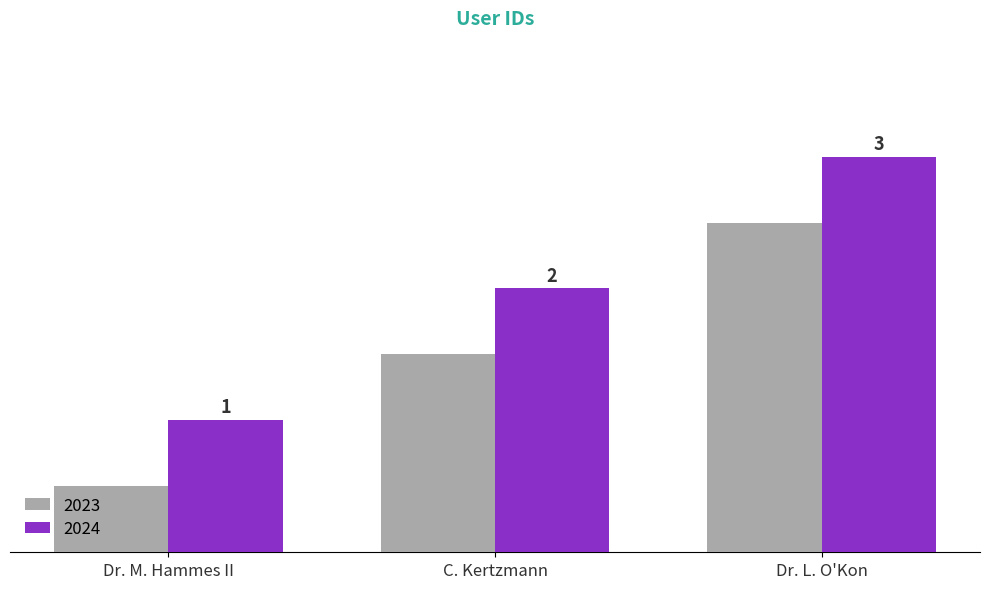

At which label is 2024 closest to 2?

C. Kertzmann